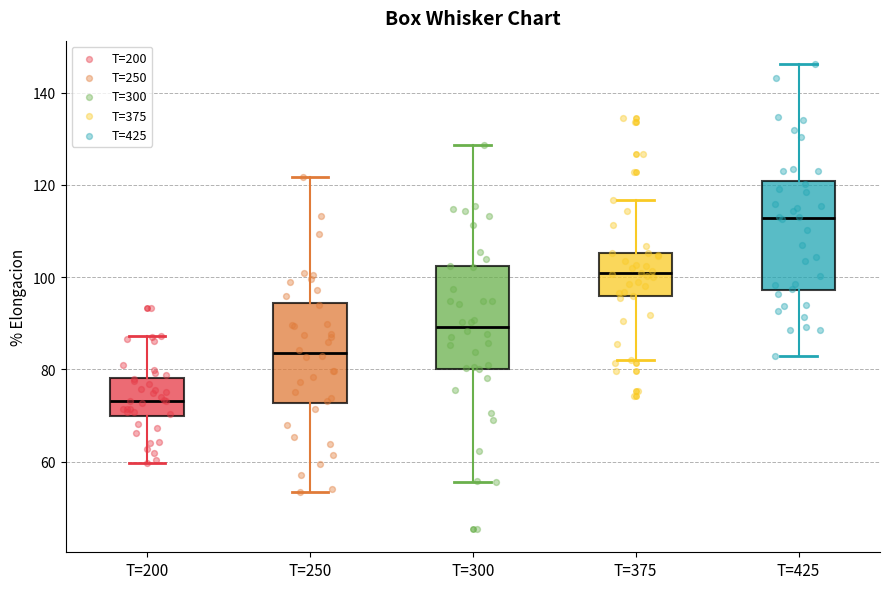

Reading left to right, transcribe this box plot: for each box, give where its median line is, the range the box spans, and where its two whiskers end, as read against the y-axis. The values are not printed on the chart, so give them approximately, as read against the axis.

T=200: median 74, box 70 to 78, whiskers 60 to 88
T=250: median 84, box 72 to 94, whiskers 54 to 122
T=300: median 90, box 80 to 102, whiskers 56 to 128
T=375: median 100, box 96 to 106, whiskers 82 to 116
T=425: median 112, box 98 to 120, whiskers 82 to 146